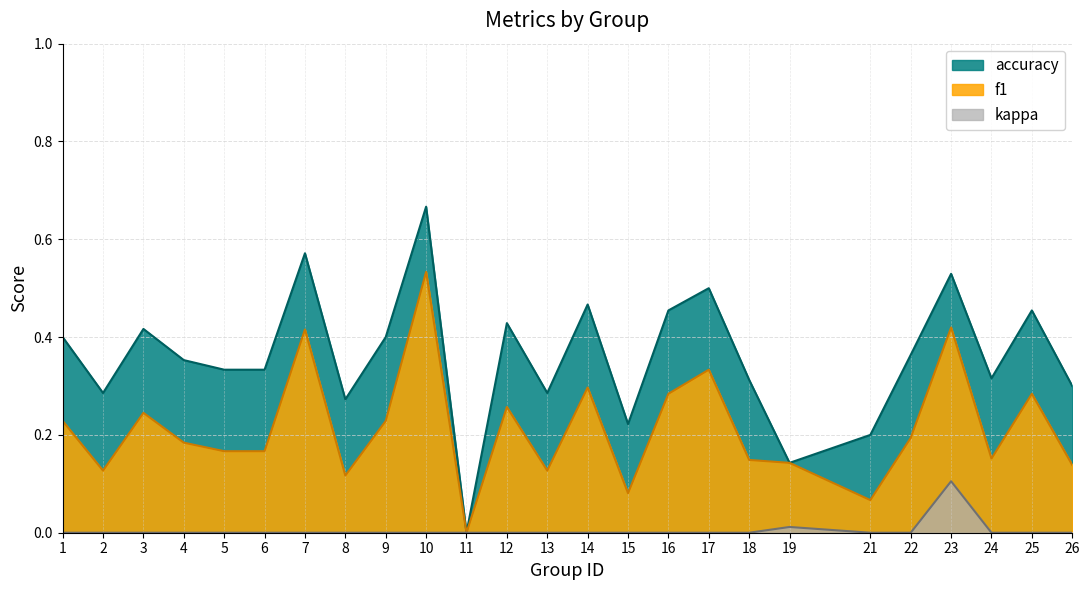

In f1, how many points are lower than both neighbors (excluding endpoints)?

7